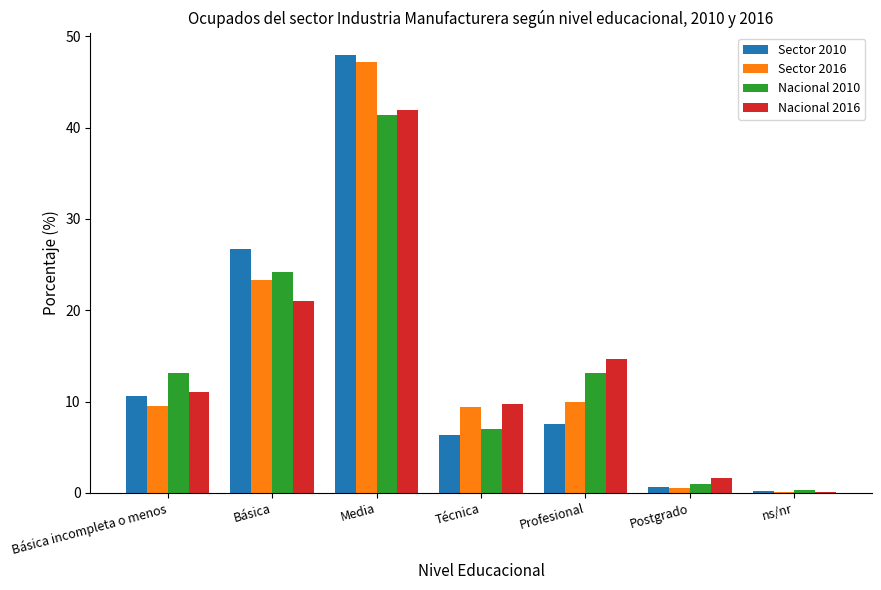

Between Media and Profesional, which series saw the biggest shift?

Sector 2010